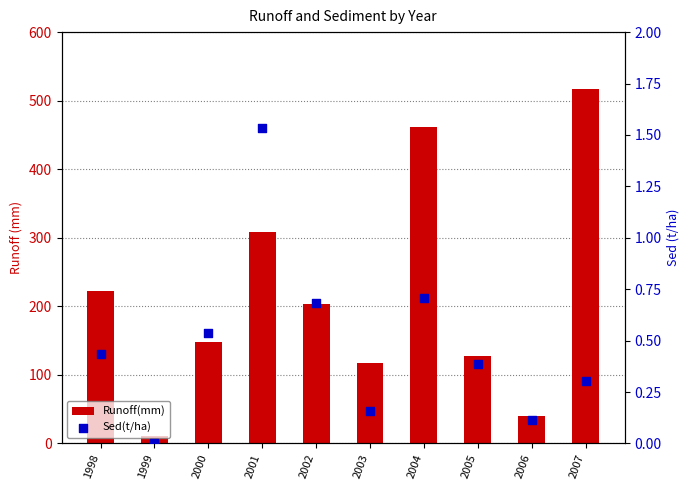

At how many categories does at least one series exceed 382?

2